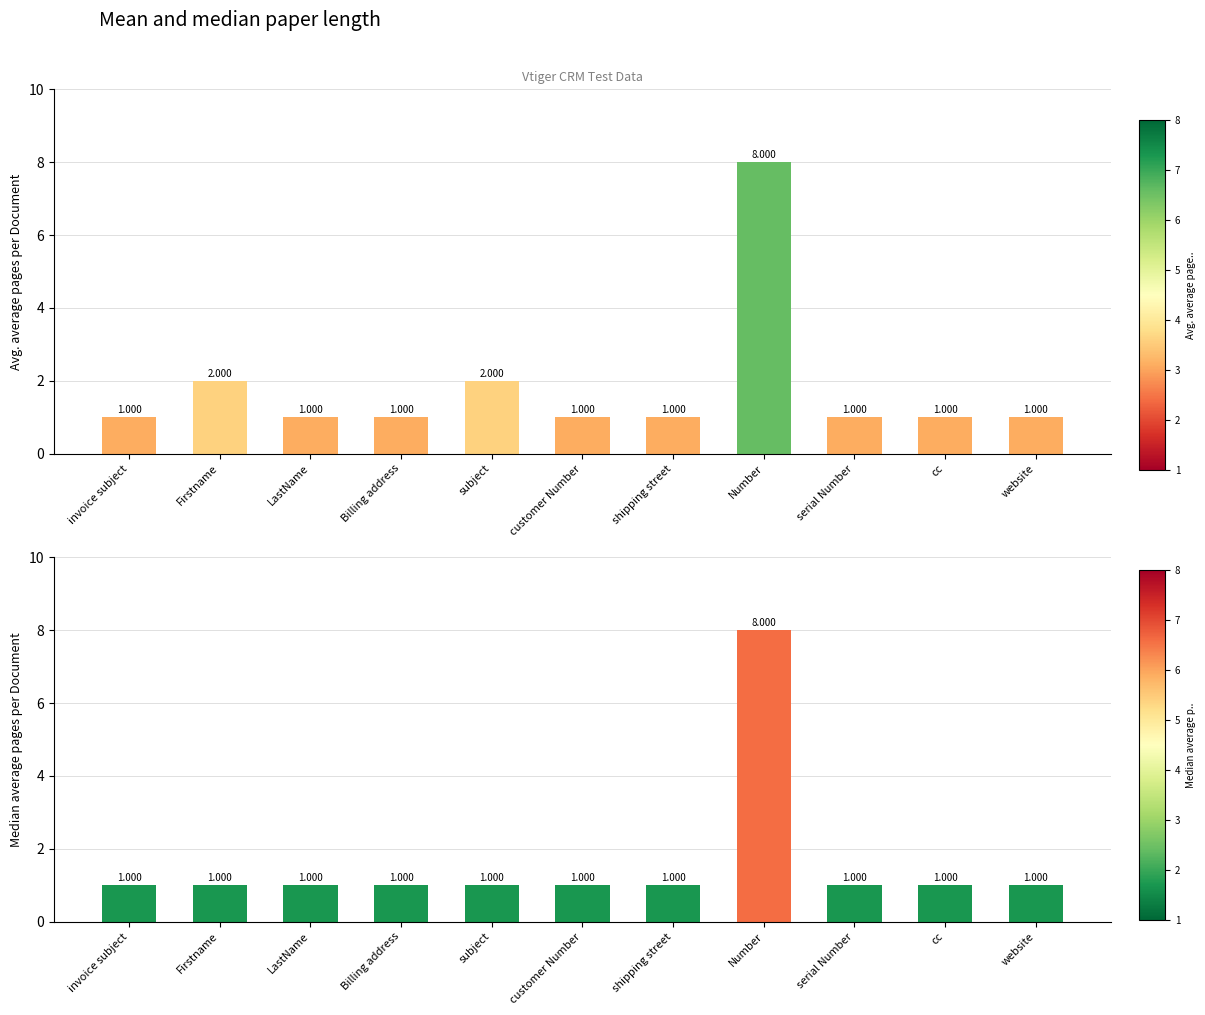

Count the number of categories in the chart.

11